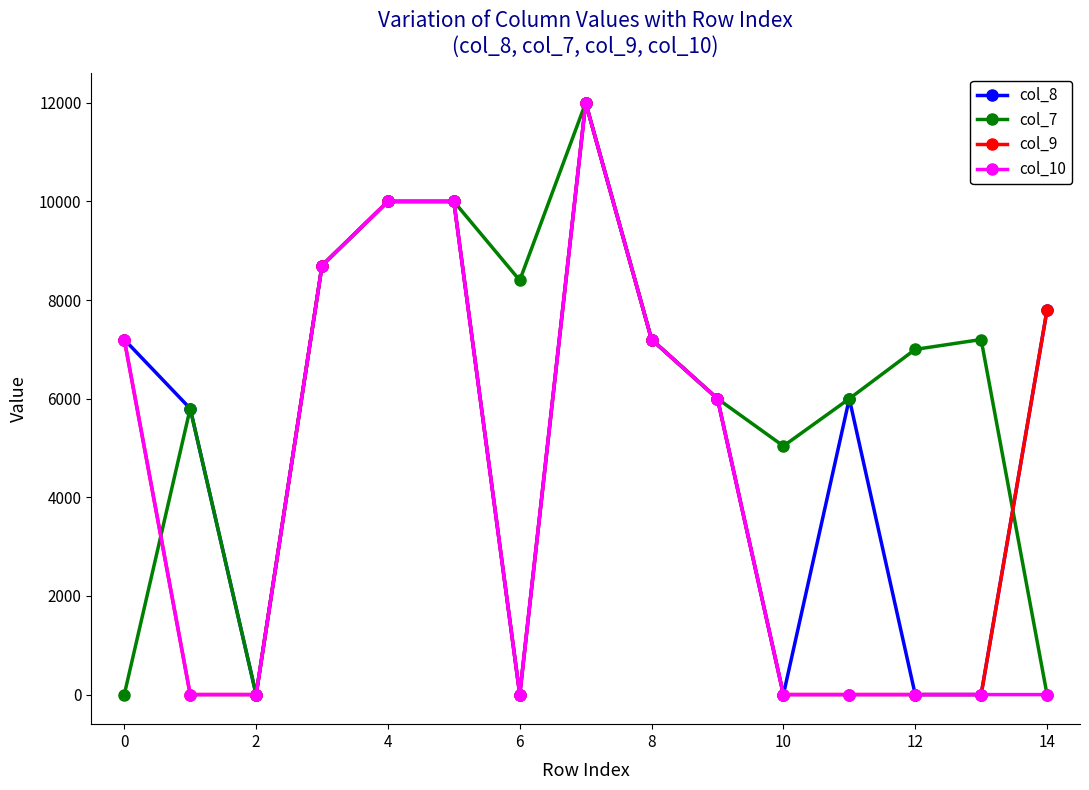

How many values in the col_7 series are below 7000?

7